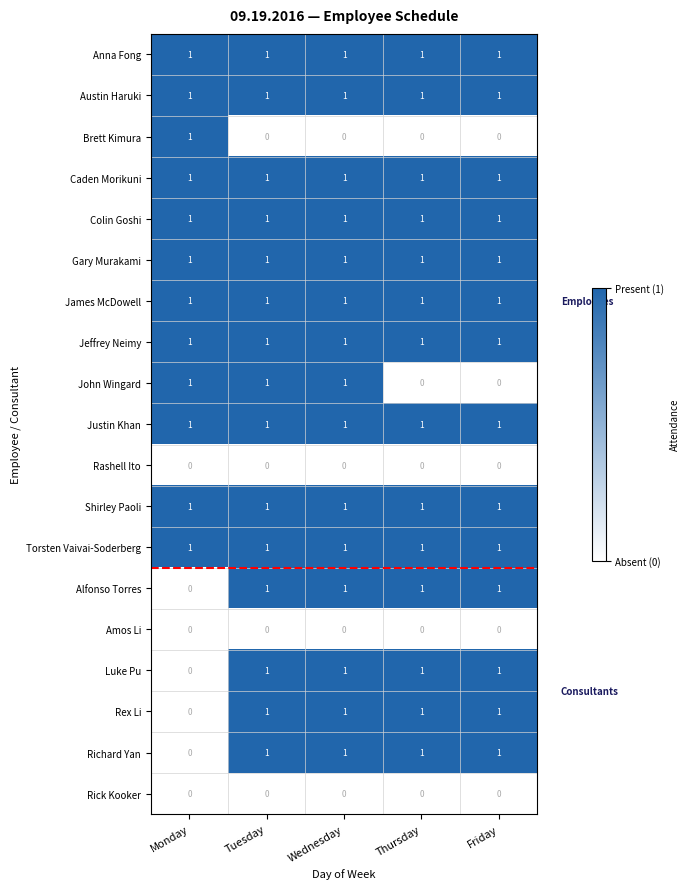

At which label is Rex Li closest to 0?

Monday